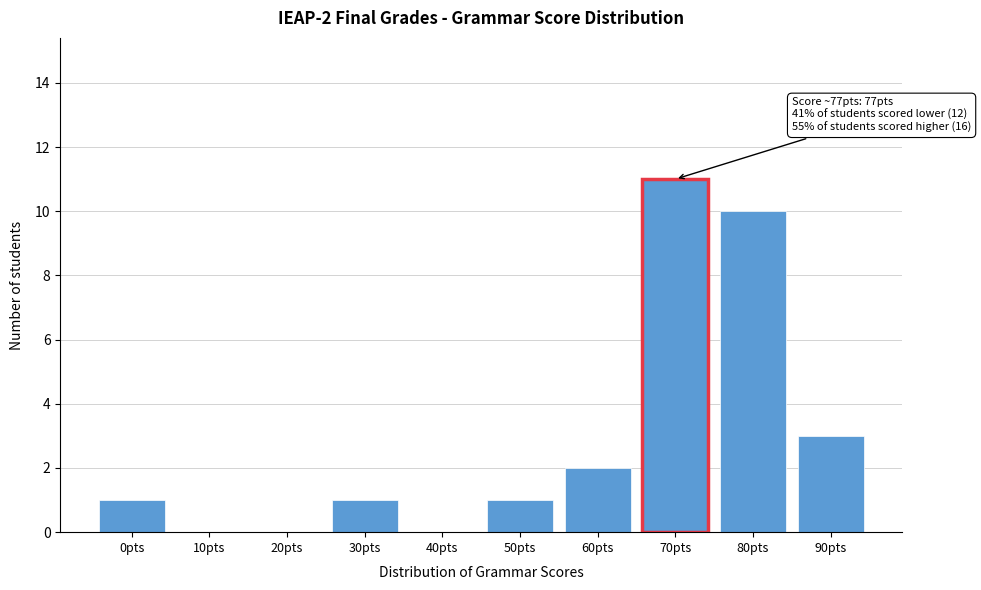

Reading right to left, transcribe all the data shown in this chart.

90pts=3	80pts=10	70pts=11	60pts=2	50pts=1	40pts=0	30pts=1	20pts=0	10pts=0	0pts=1